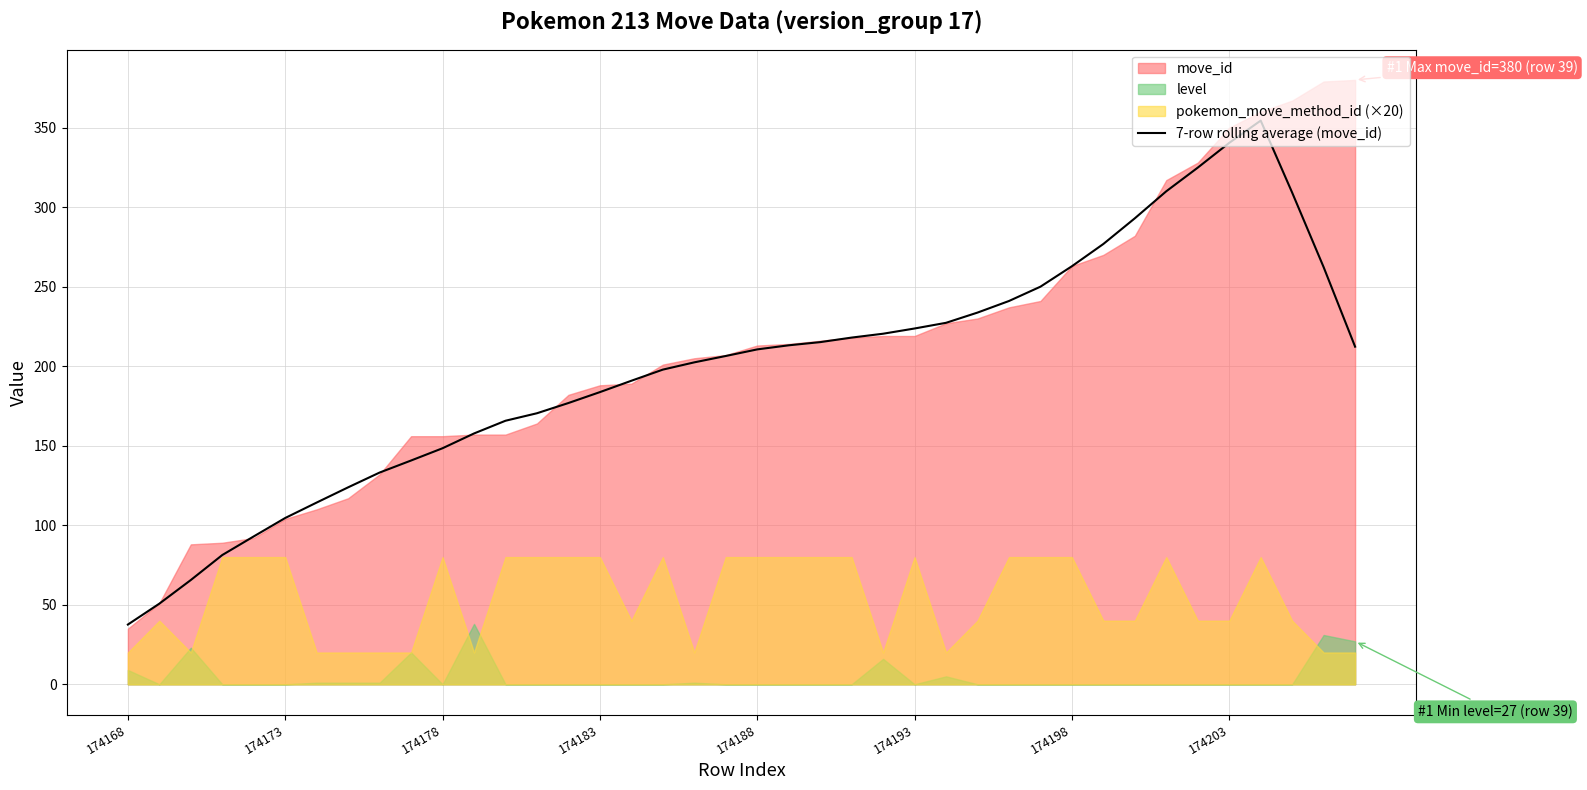

How many data points are less than 210?

20